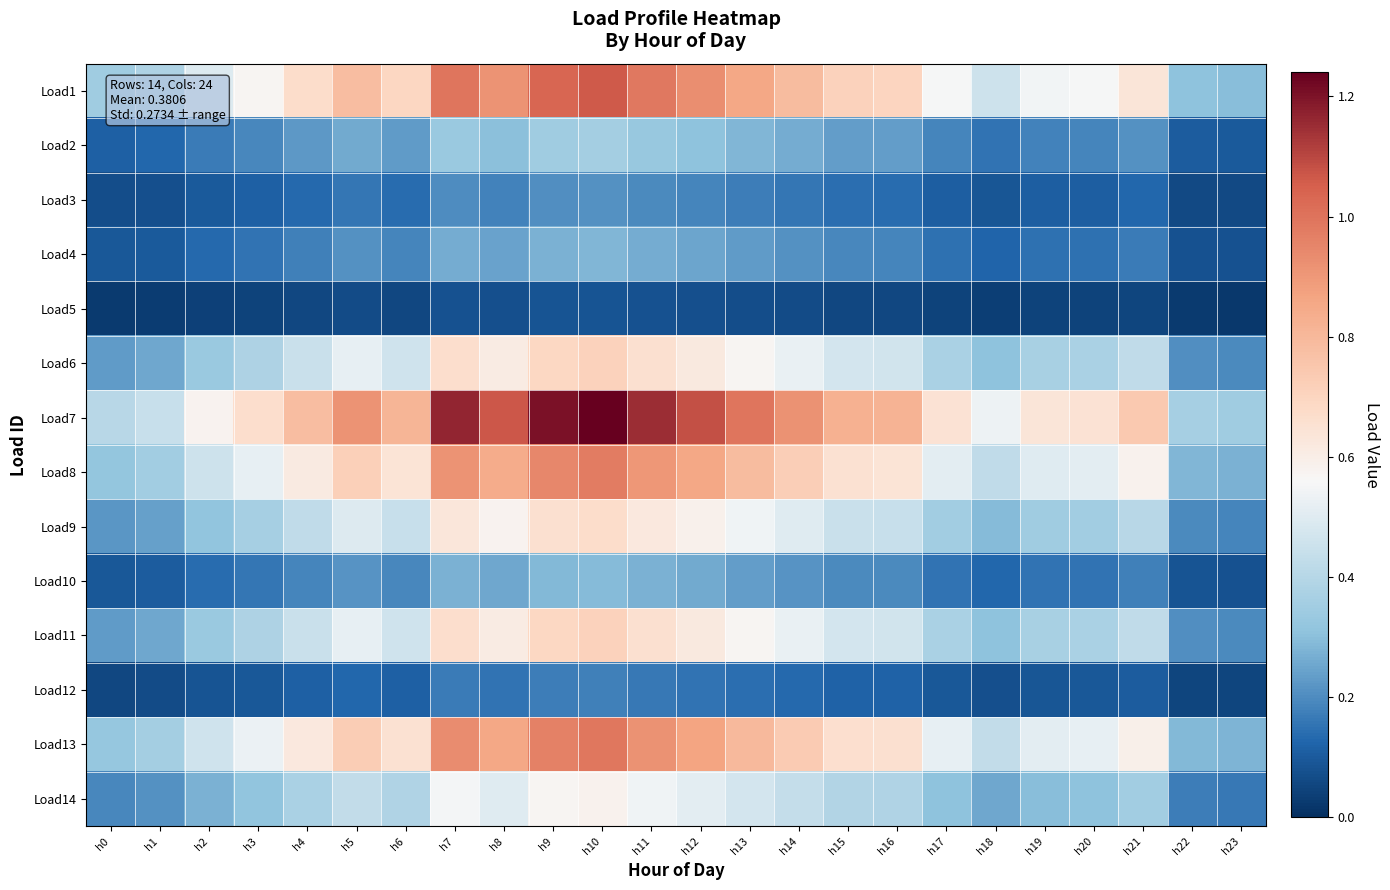

Reading left to right, extract all data points from this chart.

Load1: h0=0.3	h1=0.4	h2=0.5	h3=0.6	h4=0.7	h5=0.8	h6=0.7	h7=1.0	h8=0.9	h9=1.0	h10=1.1	h11=1.0	h12=0.9	h13=0.9	h14=0.8	h15=0.7	h16=0.7	h17=0.6	h18=0.5	h19=0.5	h20=0.6	h21=0.6	h22=0.3	h23=0.3
Load2: h0=0.1	h1=0.1	h2=0.2	h3=0.2	h4=0.2	h5=0.3	h6=0.2	h7=0.3	h8=0.3	h9=0.3	h10=0.4	h11=0.3	h12=0.3	h13=0.3	h14=0.3	h15=0.2	h16=0.2	h17=0.2	h18=0.2	h19=0.2	h20=0.2	h21=0.2	h22=0.1	h23=0.1
Load3: h0=0.1	h1=0.1	h2=0.1	h3=0.1	h4=0.1	h5=0.2	h6=0.1	h7=0.2	h8=0.2	h9=0.2	h10=0.2	h11=0.2	h12=0.2	h13=0.2	h14=0.2	h15=0.1	h16=0.1	h17=0.1	h18=0.1	h19=0.1	h20=0.1	h21=0.1	h22=0.1	h23=0.1
Load4: h0=0.1	h1=0.1	h2=0.1	h3=0.2	h4=0.2	h5=0.2	h6=0.2	h7=0.3	h8=0.2	h9=0.3	h10=0.3	h11=0.3	h12=0.2	h13=0.2	h14=0.2	h15=0.2	h16=0.2	h17=0.1	h18=0.1	h19=0.1	h20=0.1	h21=0.2	h22=0.1	h23=0.1
Load5: h0=0.0	h1=0.0	h2=0.0	h3=0.0	h4=0.1	h5=0.1	h6=0.1	h7=0.1	h8=0.1	h9=0.1	h10=0.1	h11=0.1	h12=0.1	h13=0.1	h14=0.1	h15=0.1	h16=0.1	h17=0.0	h18=0.0	h19=0.0	h20=0.0	h21=0.1	h22=0.0	h23=0.0
Load6: h0=0.2	h1=0.3	h2=0.3	h3=0.4	h4=0.4	h5=0.5	h6=0.5	h7=0.7	h8=0.6	h9=0.7	h10=0.7	h11=0.7	h12=0.6	h13=0.6	h14=0.5	h15=0.5	h16=0.5	h17=0.4	h18=0.3	h19=0.4	h20=0.4	h21=0.4	h22=0.2	h23=0.2
Load7: h0=0.4	h1=0.4	h2=0.6	h3=0.7	h4=0.8	h5=0.9	h6=0.8	h7=1.2	h8=1.1	h9=1.2	h10=1.2	h11=1.1	h12=1.1	h13=1.0	h14=0.9	h15=0.8	h16=0.8	h17=0.6	h18=0.5	h19=0.6	h20=0.6	h21=0.7	h22=0.4	h23=0.3
Load8: h0=0.3	h1=0.4	h2=0.5	h3=0.5	h4=0.6	h5=0.7	h6=0.6	h7=0.9	h8=0.8	h9=0.9	h10=1.0	h11=0.9	h12=0.9	h13=0.8	h14=0.7	h15=0.7	h16=0.6	h17=0.5	h18=0.4	h19=0.5	h20=0.5	h21=0.6	h22=0.3	h23=0.3
Load9: h0=0.2	h1=0.2	h2=0.3	h3=0.4	h4=0.4	h5=0.5	h6=0.4	h7=0.6	h8=0.6	h9=0.7	h10=0.7	h11=0.6	h12=0.6	h13=0.5	h14=0.5	h15=0.4	h16=0.4	h17=0.4	h18=0.3	h19=0.3	h20=0.4	h21=0.4	h22=0.2	h23=0.2
Load10: h0=0.1	h1=0.1	h2=0.1	h3=0.2	h4=0.2	h5=0.2	h6=0.2	h7=0.3	h8=0.3	h9=0.3	h10=0.3	h11=0.3	h12=0.3	h13=0.2	h14=0.2	h15=0.2	h16=0.2	h17=0.2	h18=0.1	h19=0.2	h20=0.2	h21=0.2	h22=0.1	h23=0.1
Load11: h0=0.2	h1=0.3	h2=0.3	h3=0.4	h4=0.4	h5=0.5	h6=0.5	h7=0.7	h8=0.6	h9=0.7	h10=0.7	h11=0.7	h12=0.6	h13=0.6	h14=0.5	h15=0.5	h16=0.5	h17=0.4	h18=0.3	h19=0.4	h20=0.4	h21=0.4	h22=0.2	h23=0.2
Load12: h0=0.1	h1=0.1	h2=0.1	h3=0.1	h4=0.1	h5=0.1	h6=0.1	h7=0.2	h8=0.2	h9=0.2	h10=0.2	h11=0.2	h12=0.2	h13=0.1	h14=0.1	h15=0.1	h16=0.1	h17=0.1	h18=0.1	h19=0.1	h20=0.1	h21=0.1	h22=0.1	h23=0.0
Load13: h0=0.3	h1=0.4	h2=0.5	h3=0.5	h4=0.6	h5=0.7	h6=0.7	h7=0.9	h8=0.9	h9=1.0	h10=1.0	h11=0.9	h12=0.9	h13=0.8	h14=0.7	h15=0.7	h16=0.7	h17=0.5	h18=0.4	h19=0.5	h20=0.5	h21=0.6	h22=0.3	h23=0.3
Load14: h0=0.2	h1=0.2	h2=0.3	h3=0.3	h4=0.4	h5=0.4	h6=0.4	h7=0.5	h8=0.5	h9=0.6	h10=0.6	h11=0.5	h12=0.5	h13=0.5	h14=0.4	h15=0.4	h16=0.4	h17=0.3	h18=0.3	h19=0.3	h20=0.3	h21=0.3	h22=0.2	h23=0.2